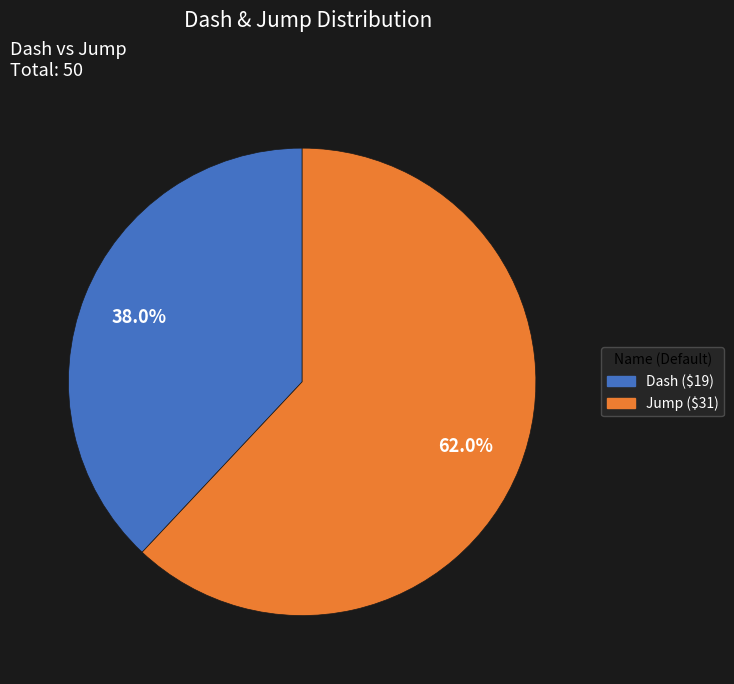

To the nearest percent, what portion does Jump represent?

62%